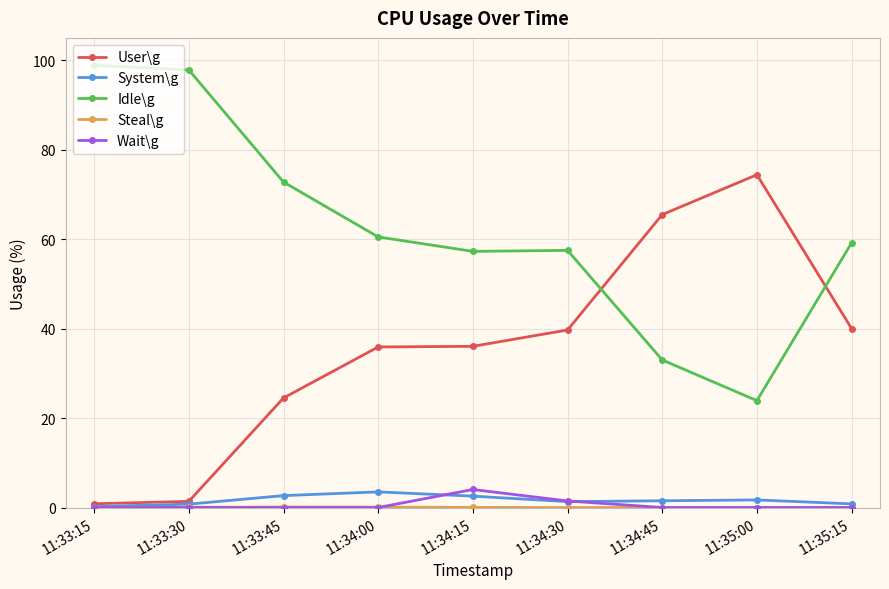

True or false: User\g has a value of 39.2 at 11:33:45.

False